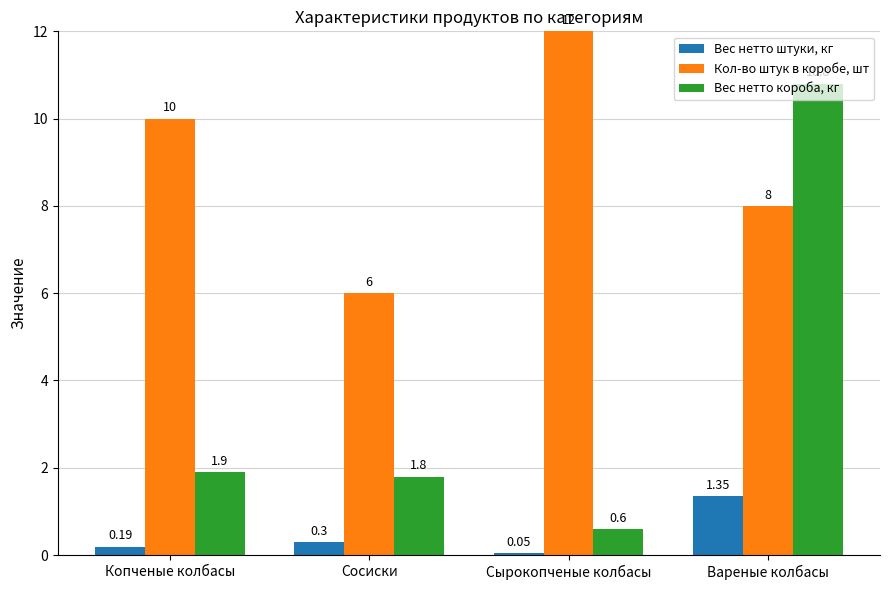

At how many categories does at least one series exceed 2?

4